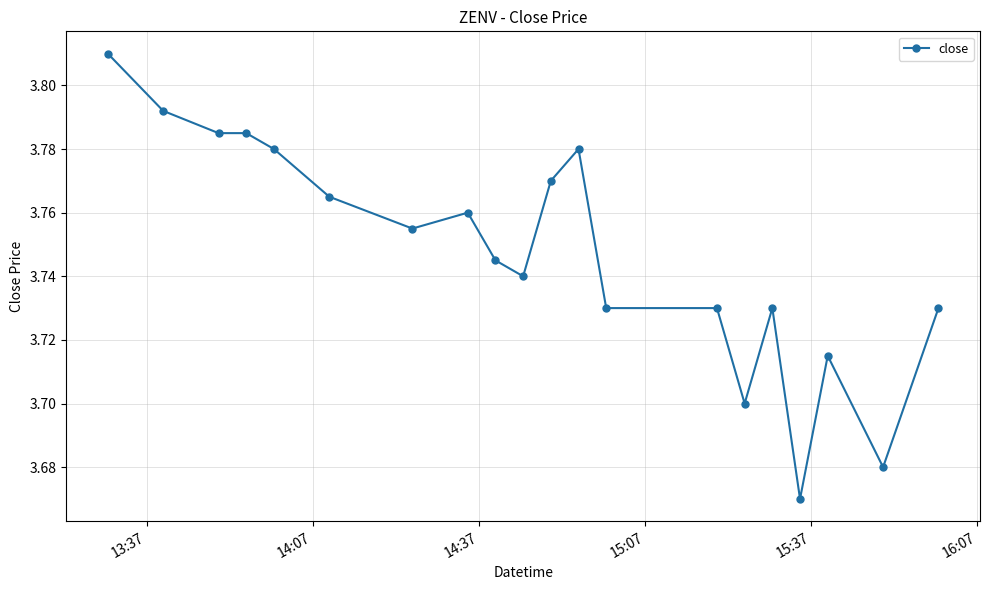

Count the values in the range 3 to 4.

20